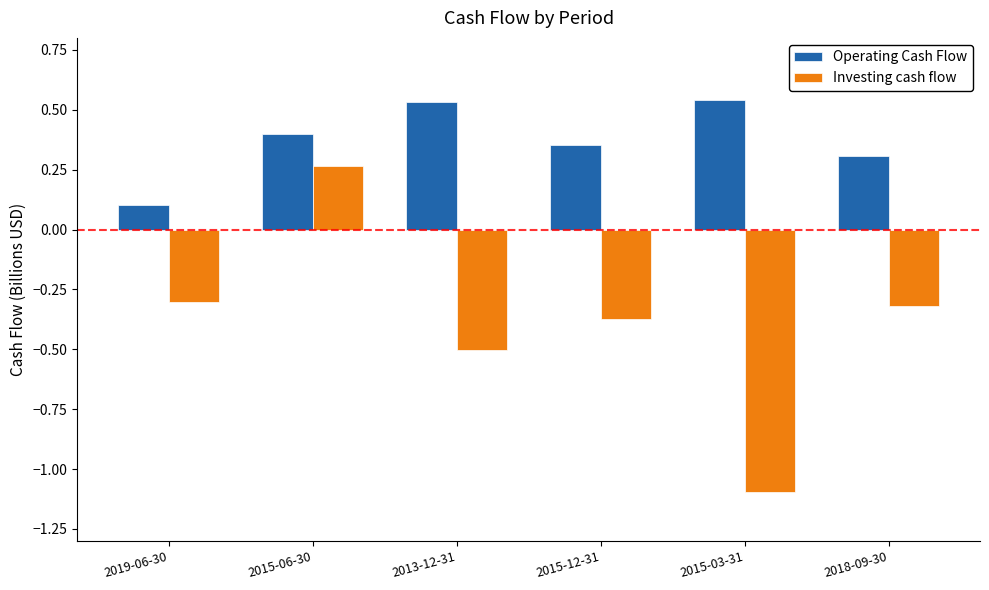

How many bars are there in each group?

2